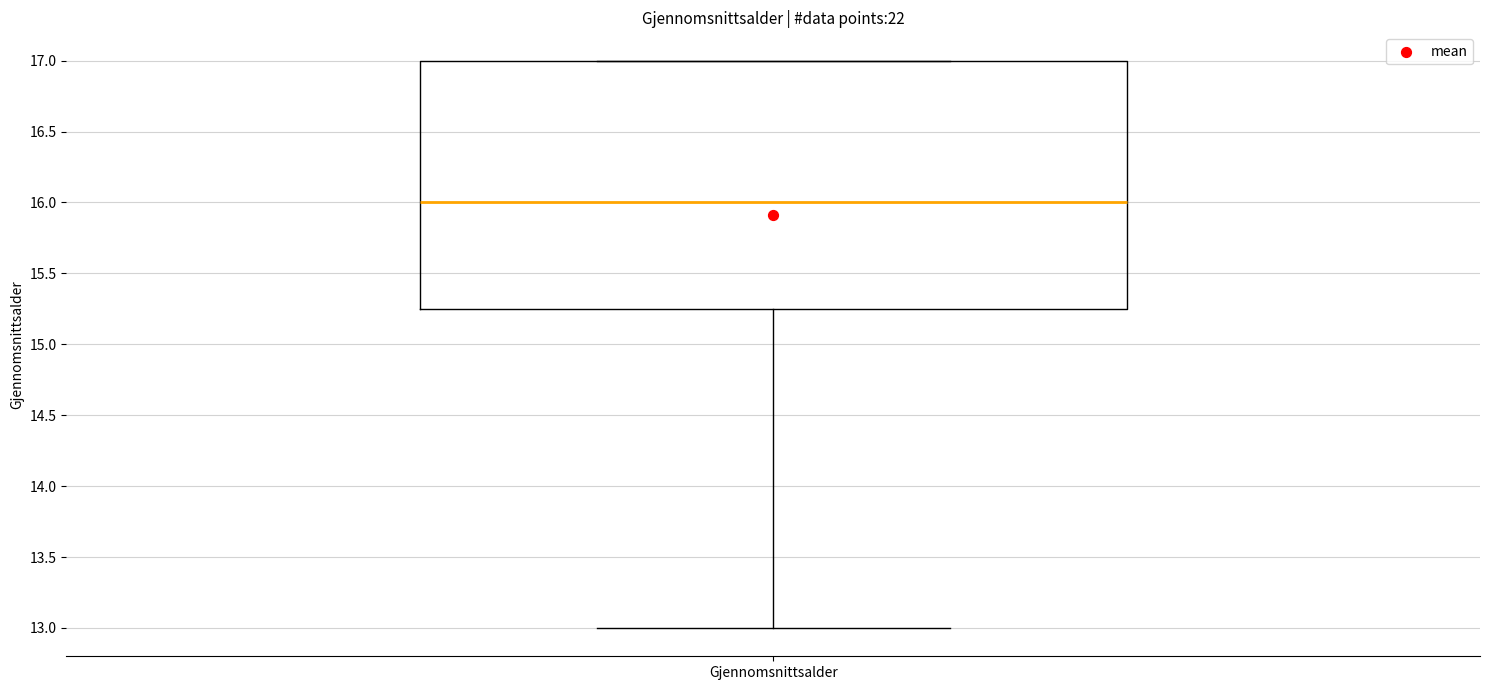

Where does the median line of the box for Gjennomsnittsalder sit on the y-axis? The values are not printed on the chart, so give them approximately, as read against the axis.

16.00